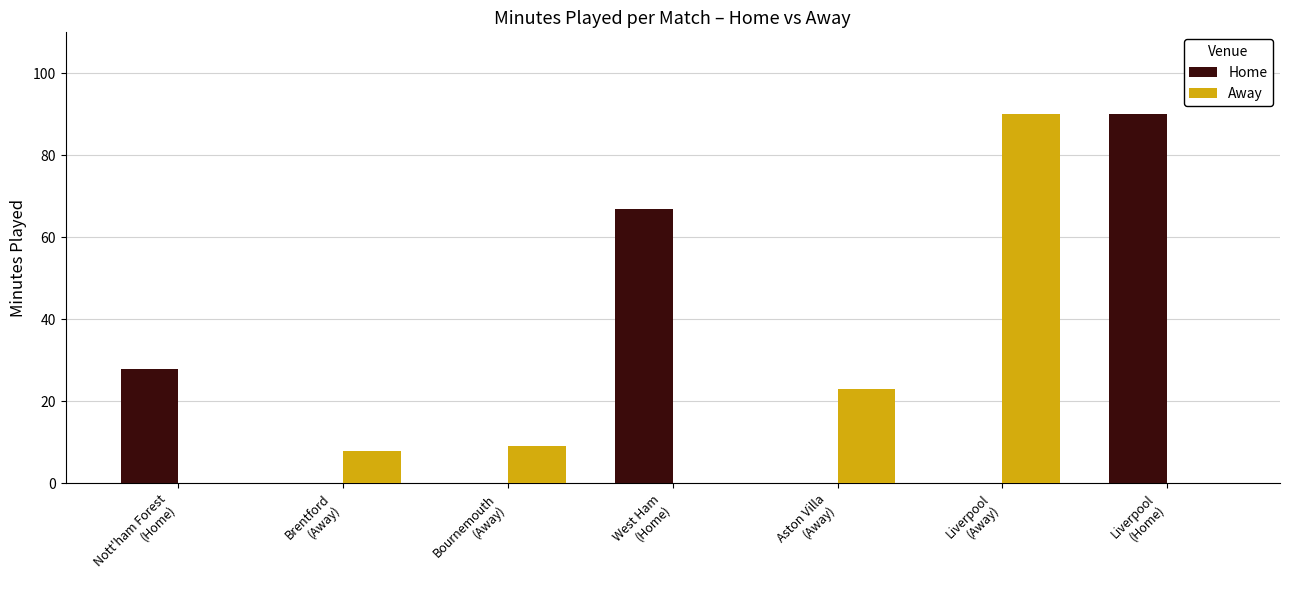

What is the sum of all Away values?

130